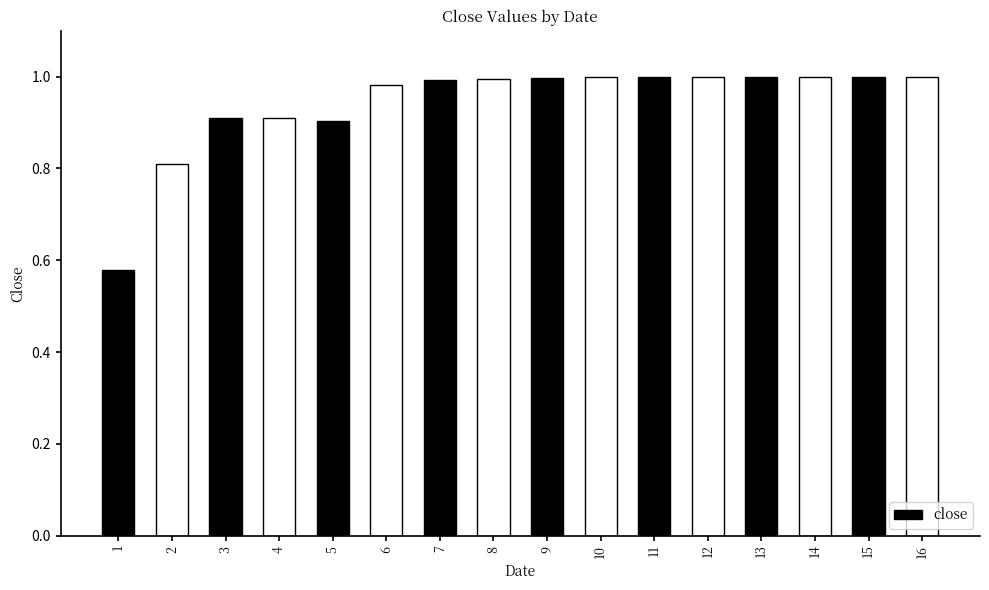

What is the maximum value shown in the chart?

1.0